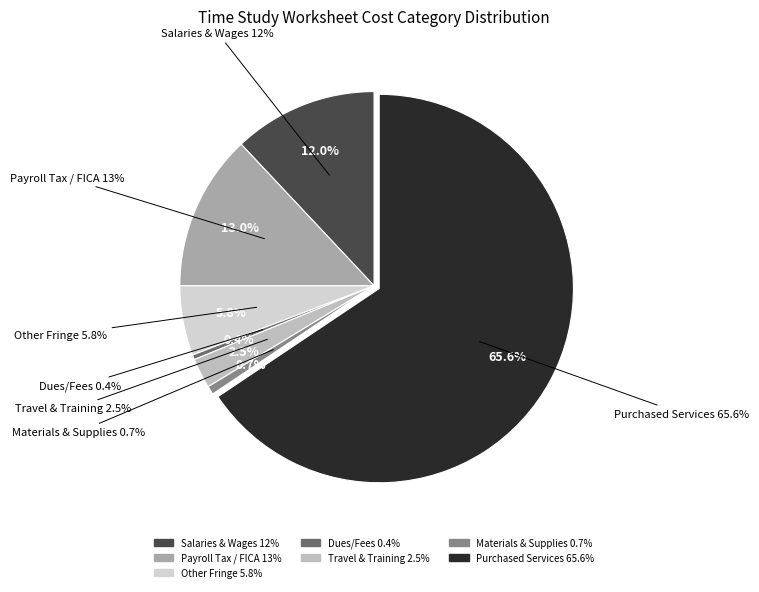

Which slice represents more than half of the pie?

Purchased Services